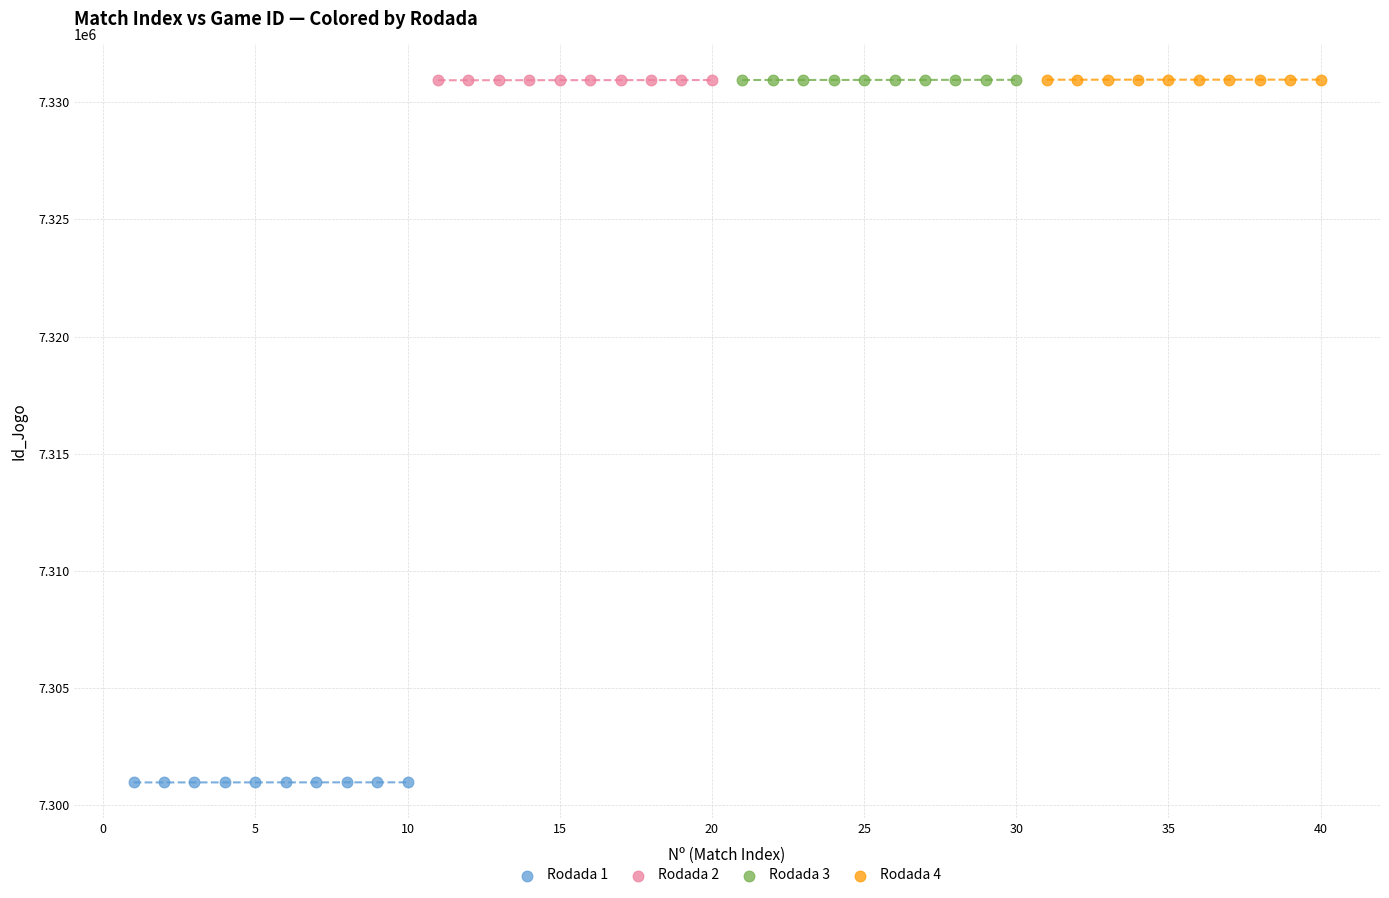

What are all the series names shown in the legend?

Rodada 1, Rodada 2, Rodada 3, Rodada 4